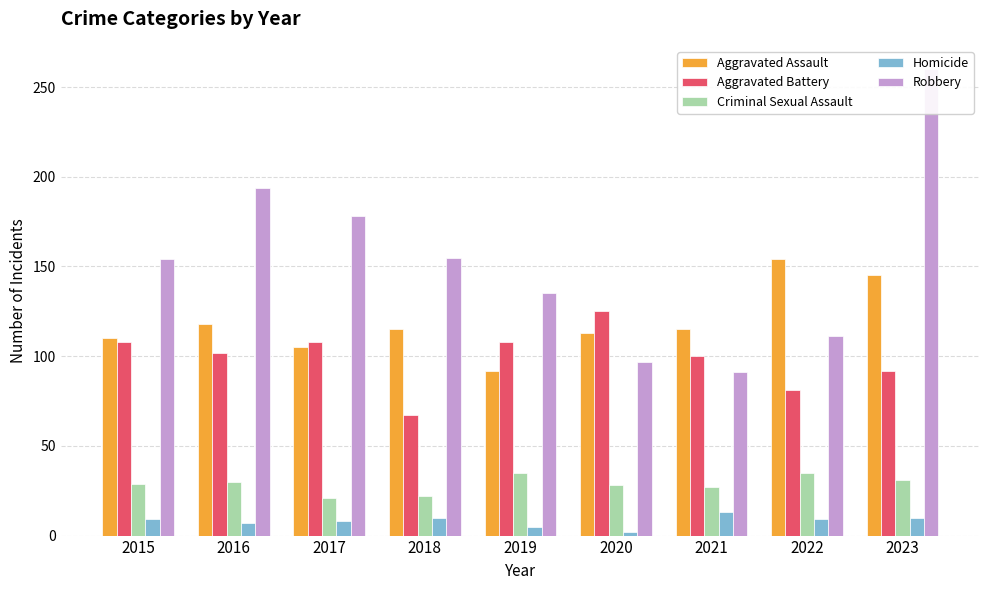

At which label is Robbery closest to 175?

2017